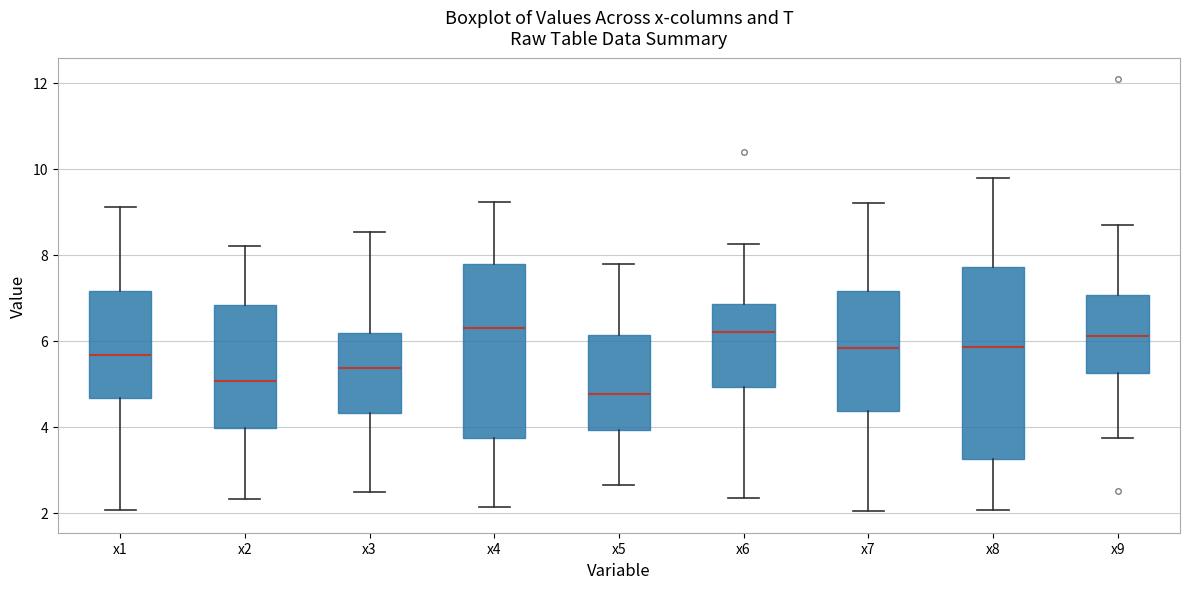

Which box's median line is the lowest?

x5